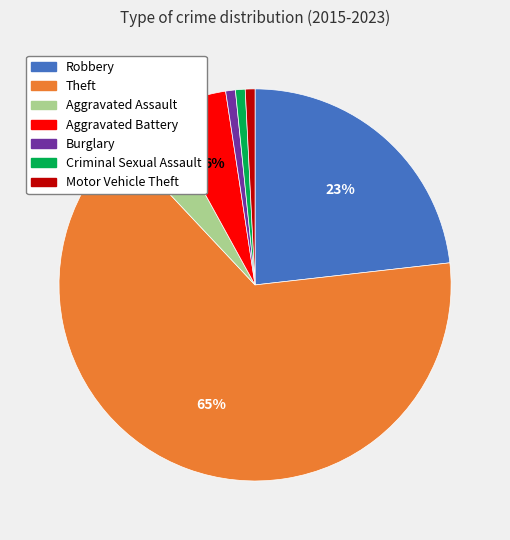

Which category has the biggest portion of the pie?

Theft